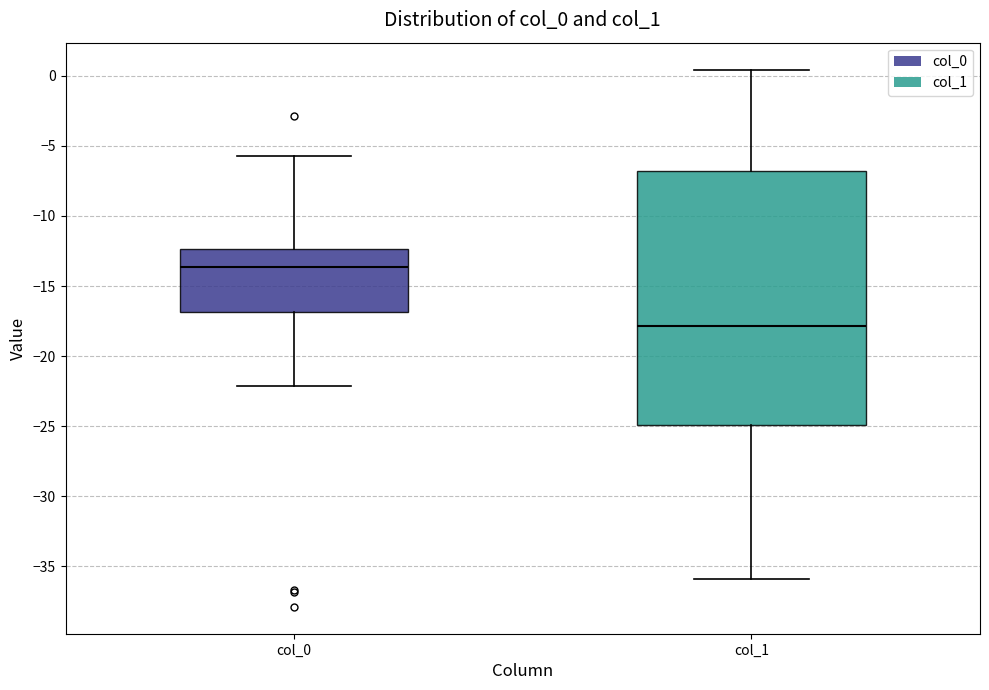

Which box's median line is the lowest?

col_1